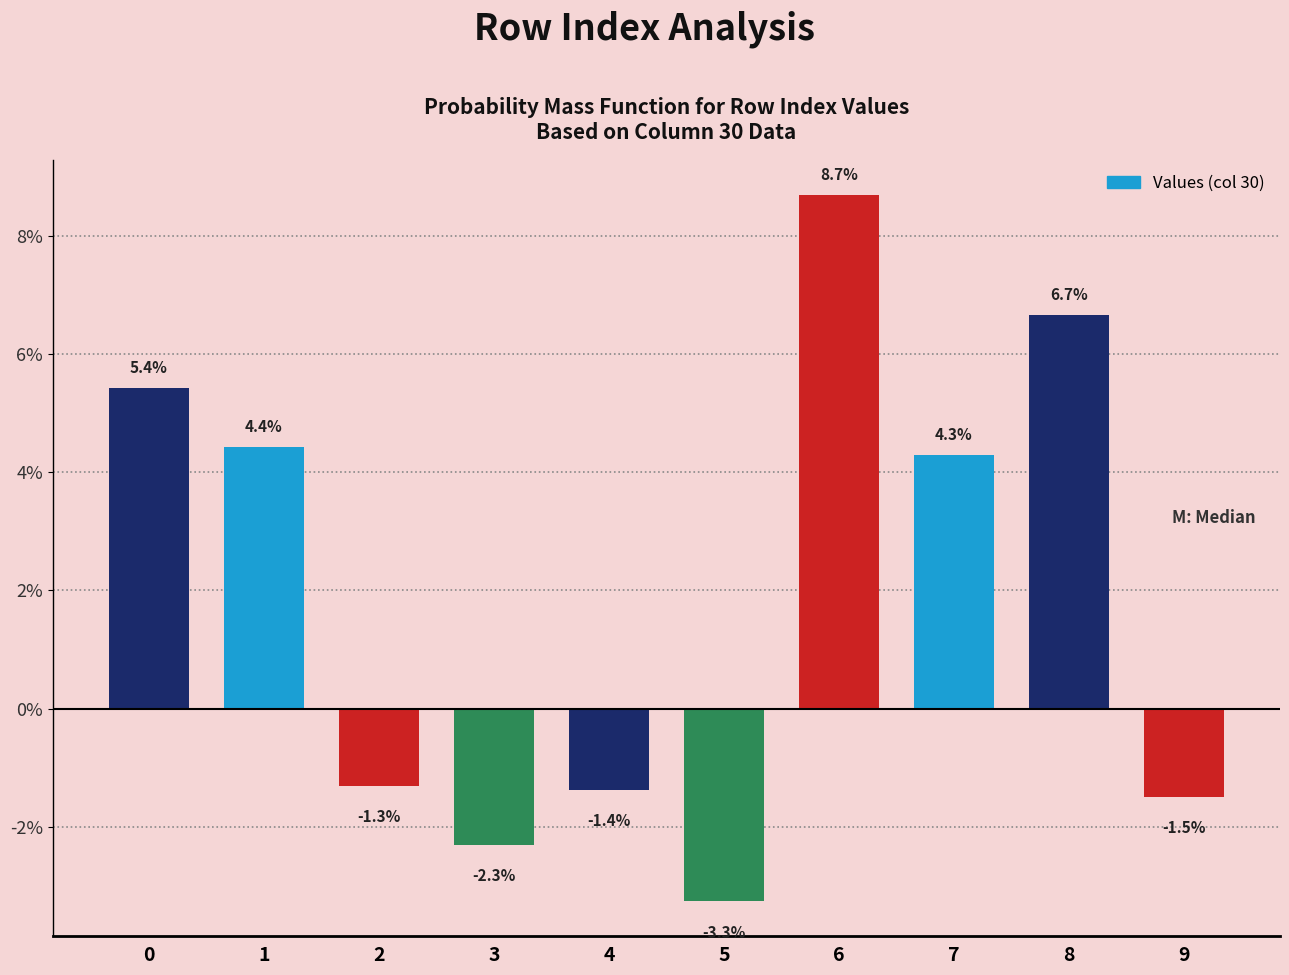

Reading left to right, list all the values displayed in this chart.

0=0.1	1=0.0	2=-0.0	3=-0.0	4=-0.0	5=-0.0	6=0.1	7=0.0	8=0.1	9=-0.0